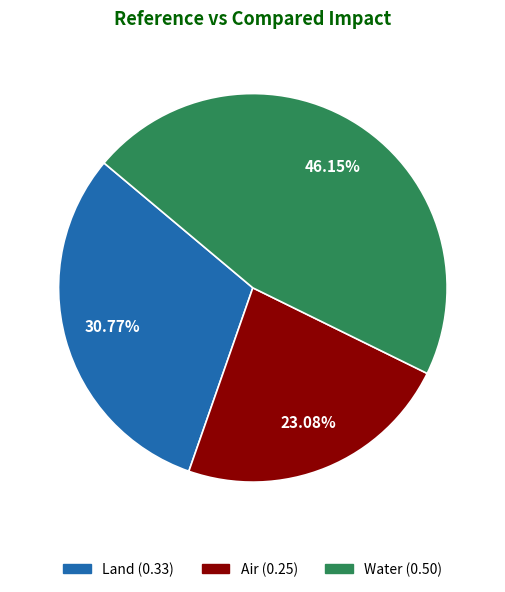

To the nearest percent, what is the combined percentage of Land and Water?

77%